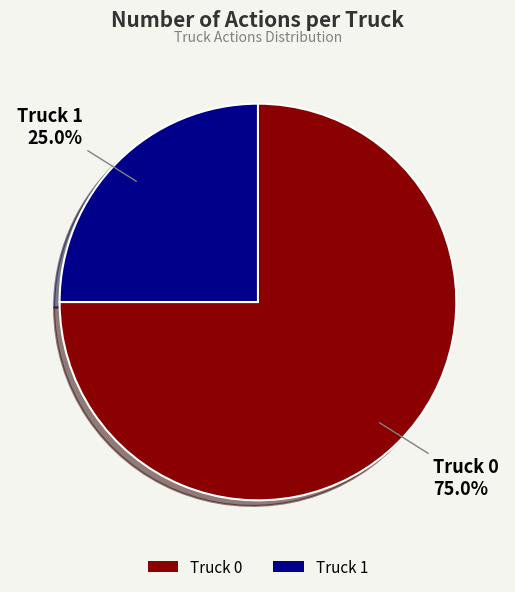

What percentage is the Truck 1 slice, to the nearest percent?

25%